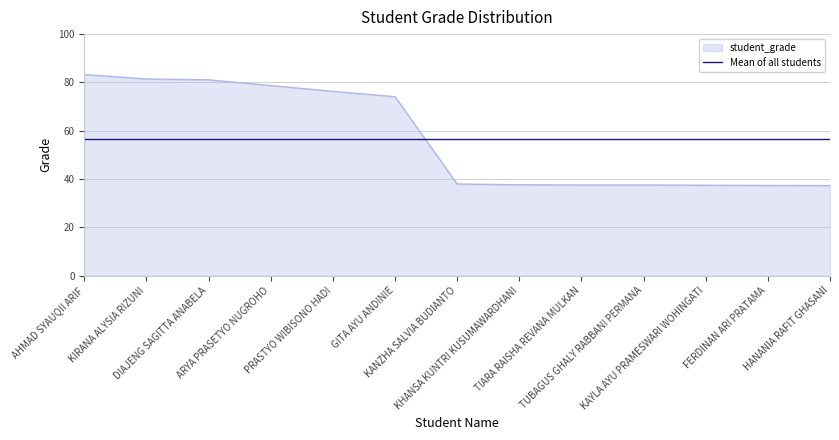

Rank the series by their maximum value, from highest to lowest.

student_grade, Mean of all students